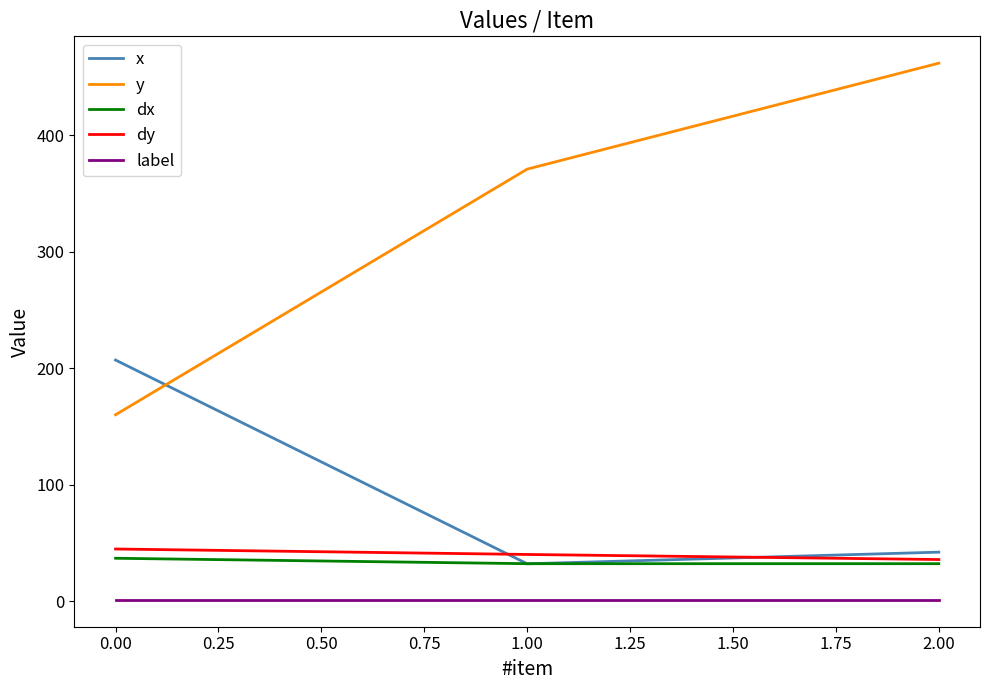

What are all the series names shown in the legend?

x, y, dx, dy, label